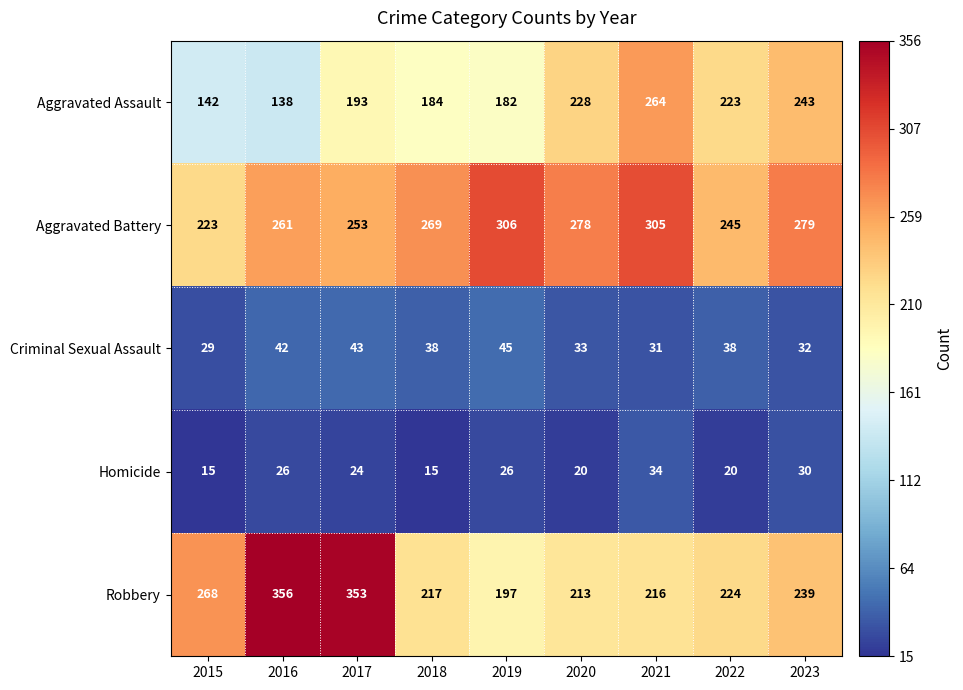

How many categories are shown in the chart?

9